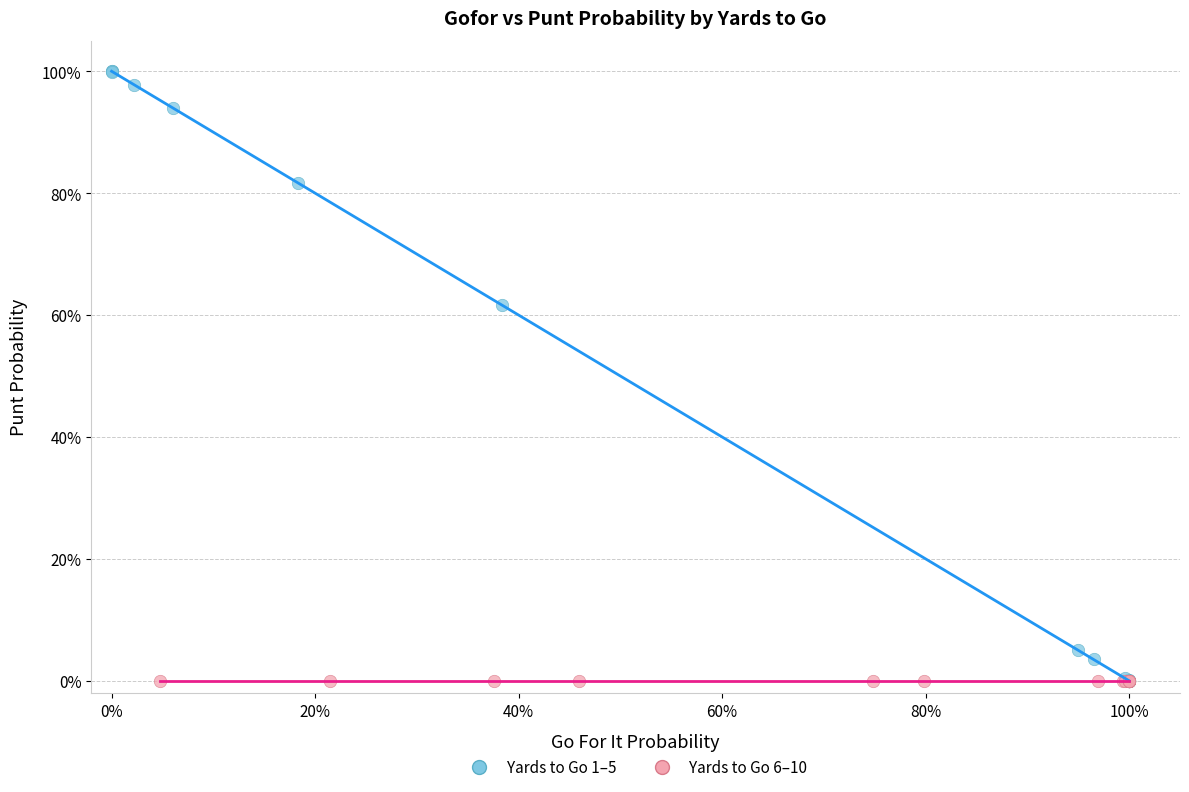

What are all the series names shown in the legend?

Yards to Go 1–5, Yards to Go 6–10